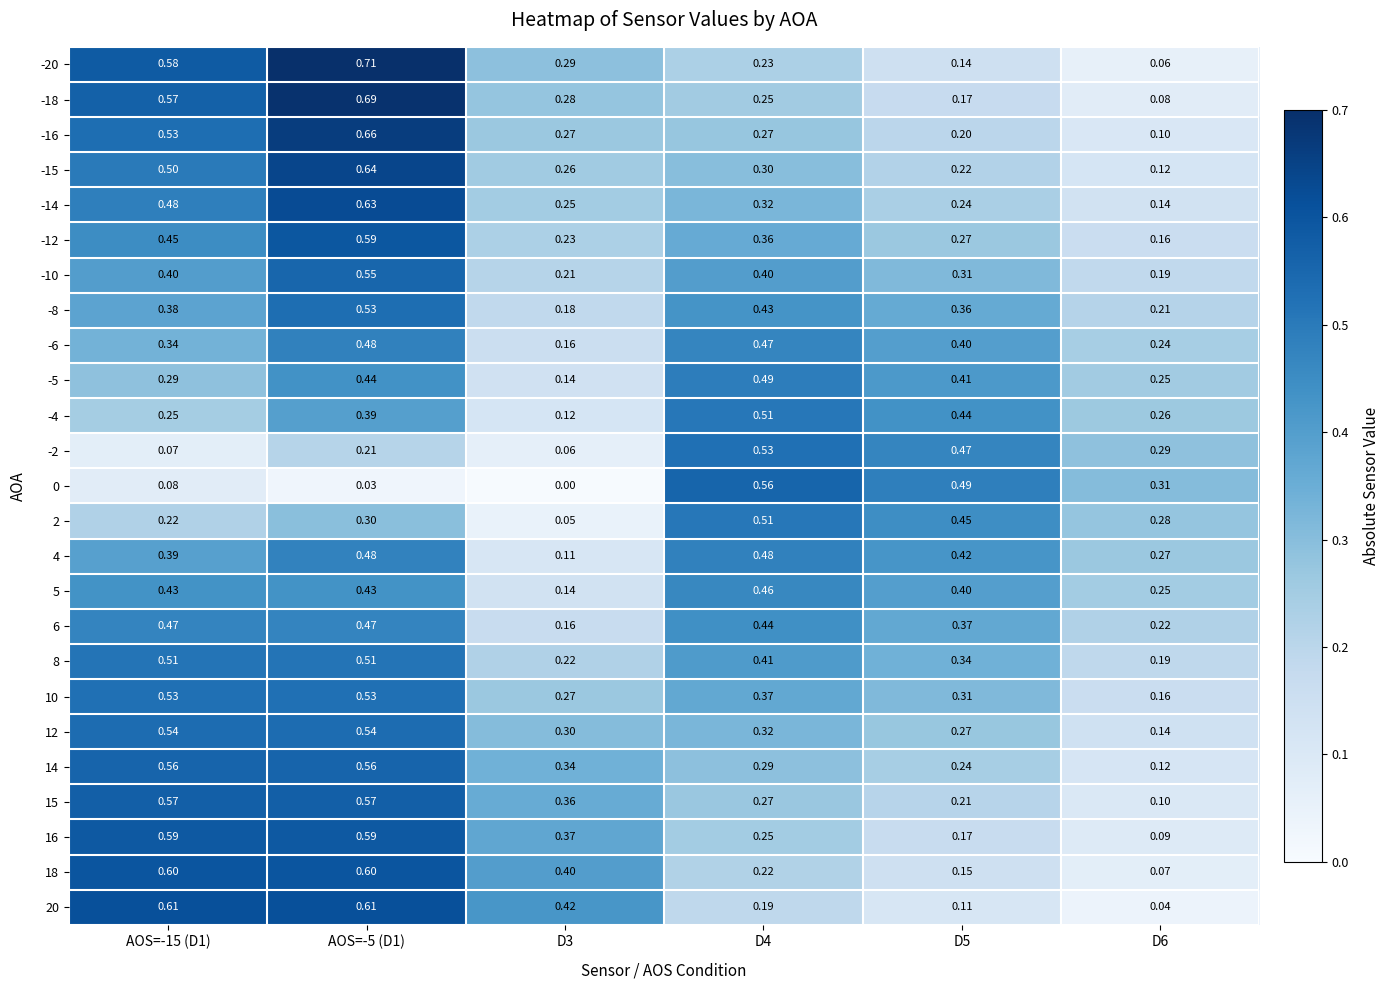

Is the value of 18 at D3 greater than the value of -5 at D5?

No